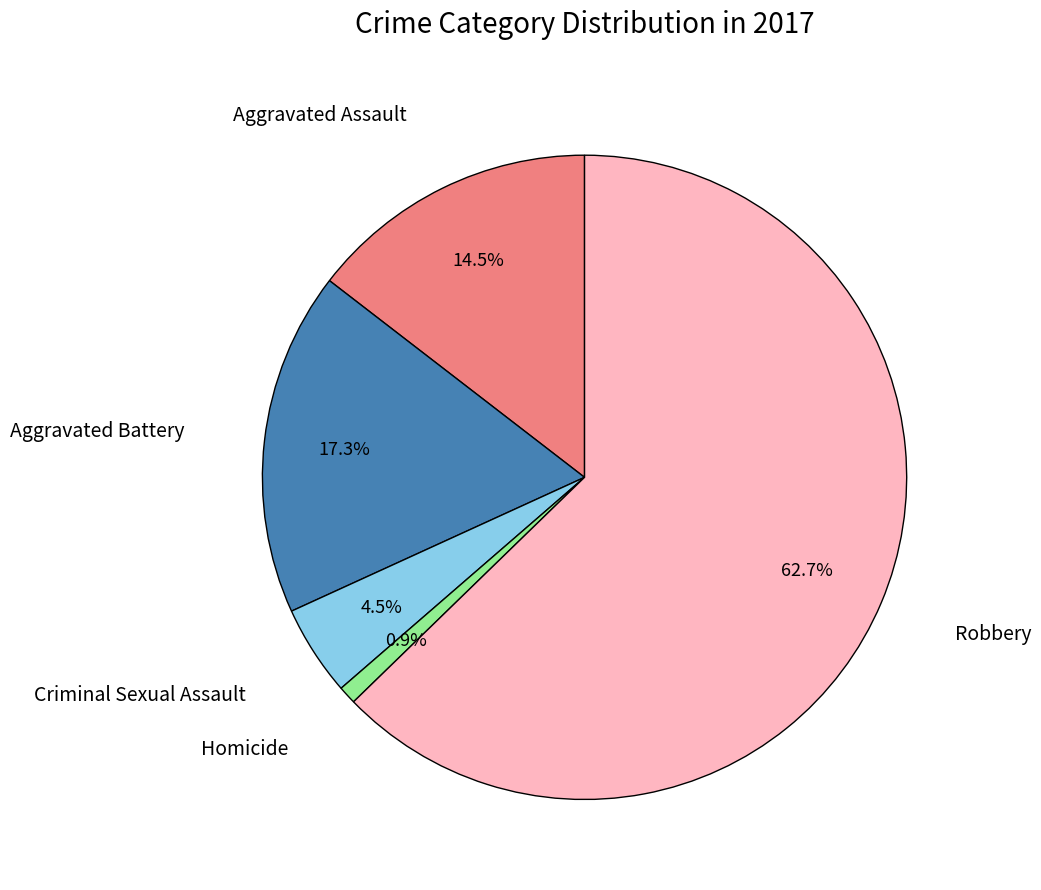

Is there any slice that represents more than half of the pie?

Yes